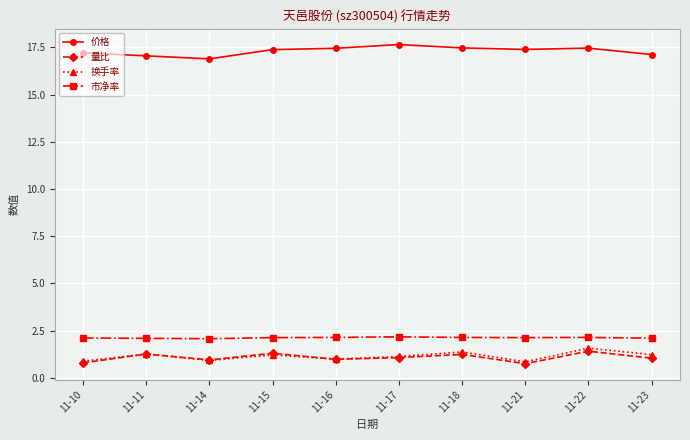

Rank the series by their maximum value, from highest to lowest.

价格, 市净率, 换手率, 量比